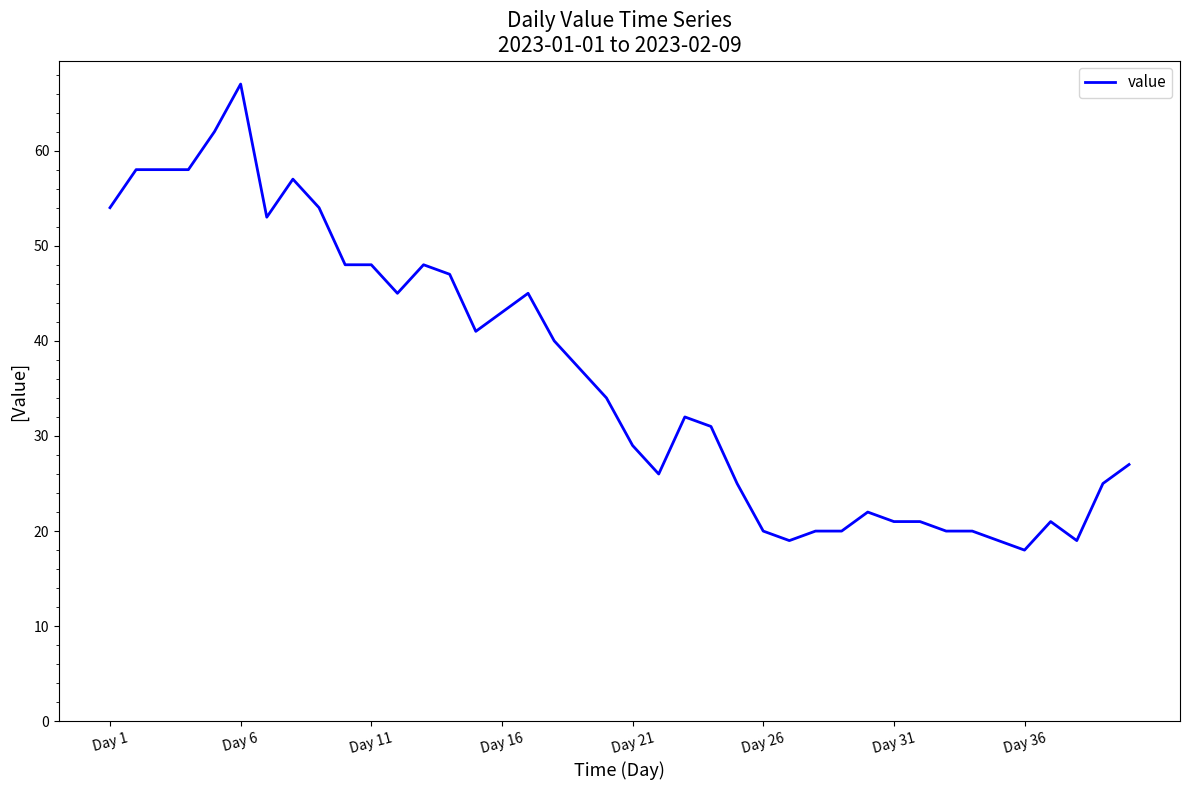

Reading left to right, what are all the values shown in this chart?

54	58	58	58	62	67	53	57	54	48	48	45	48	47	41	43	45	40	37	34	29	26	32	31	25	20	19	20	20	22	21	21	20	20	19	18	21	19	25	27